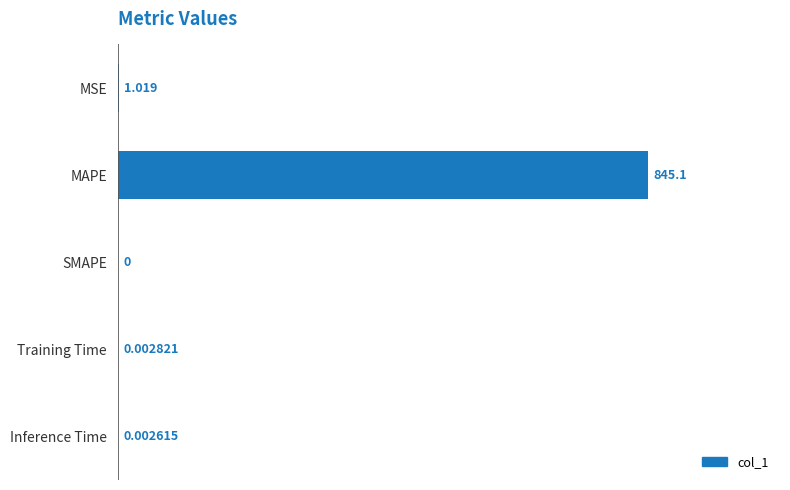

Where is the data nearest to the value 422?

MSE